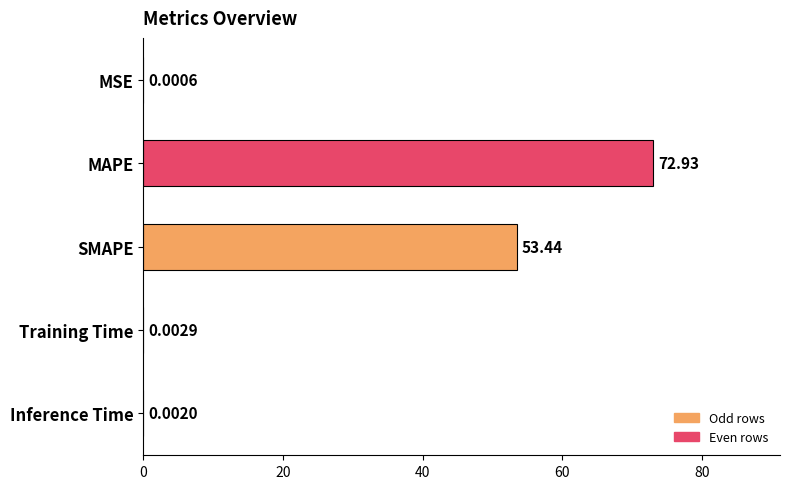

What is the sum of all values?

126.4